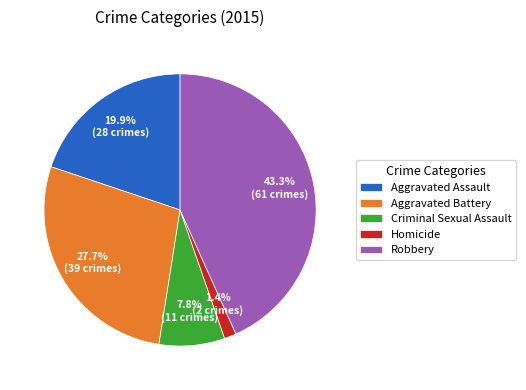

Combined, do Robbery and Aggravated Battery account for over 50%?

Yes